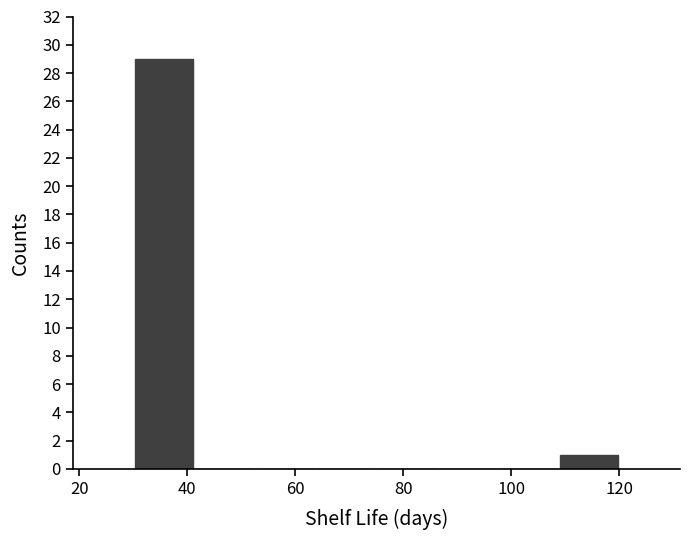

How tall is the bar that spans 30 to 42 on the x-axis? Neither the bar edges nor the heights are printed on the chart, so give them approximately, as read against the axes.

29